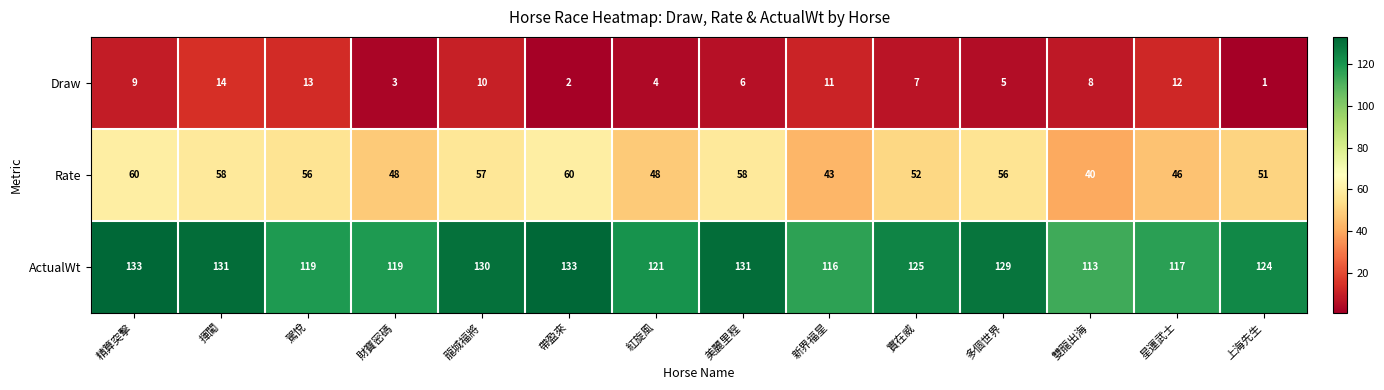

How many series are shown in this chart?

3